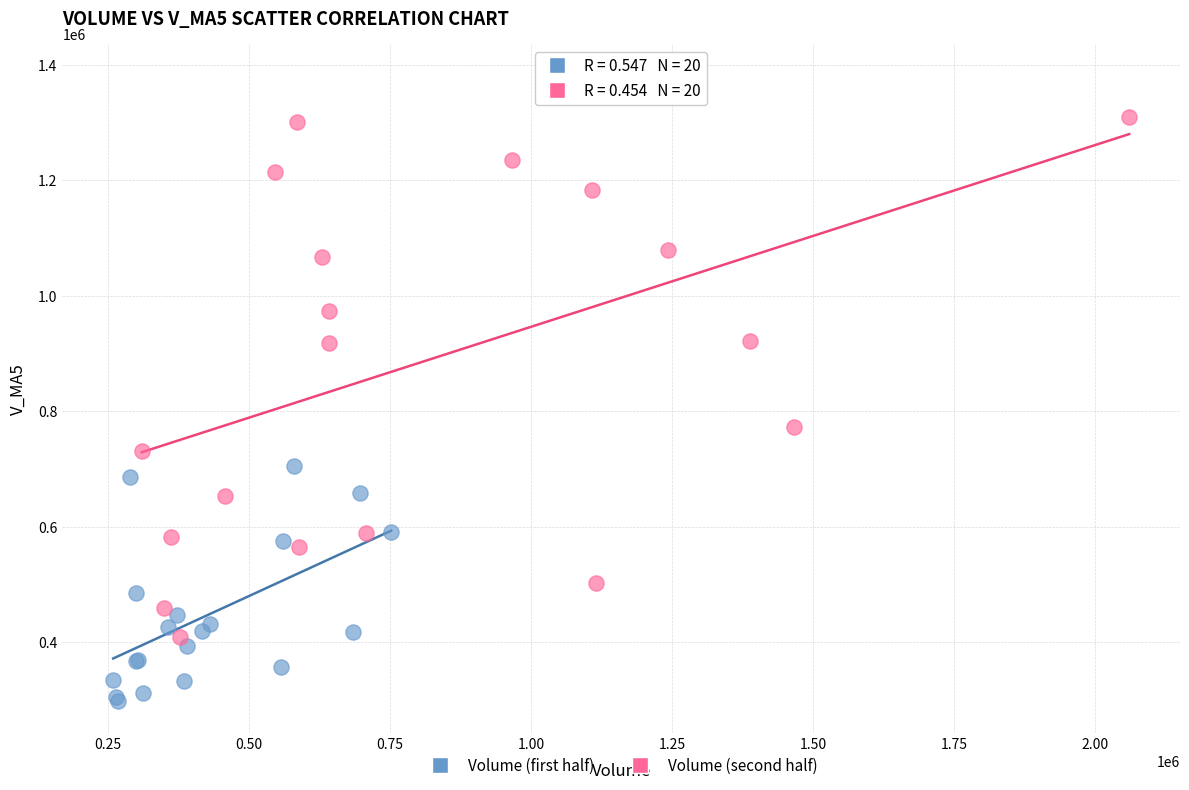

Which series contains the highest Y value?

Volume (second half)